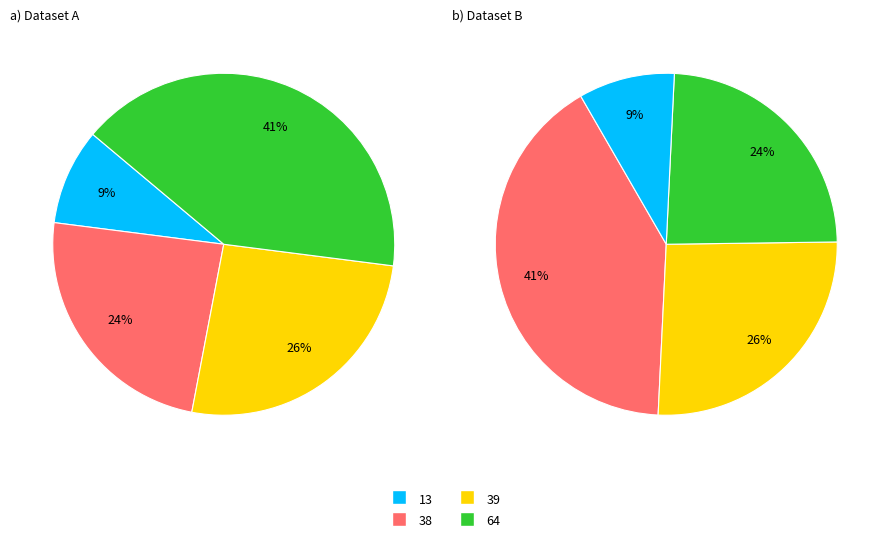

What is the ratio of the value at 13 to the value at 38?

0.4